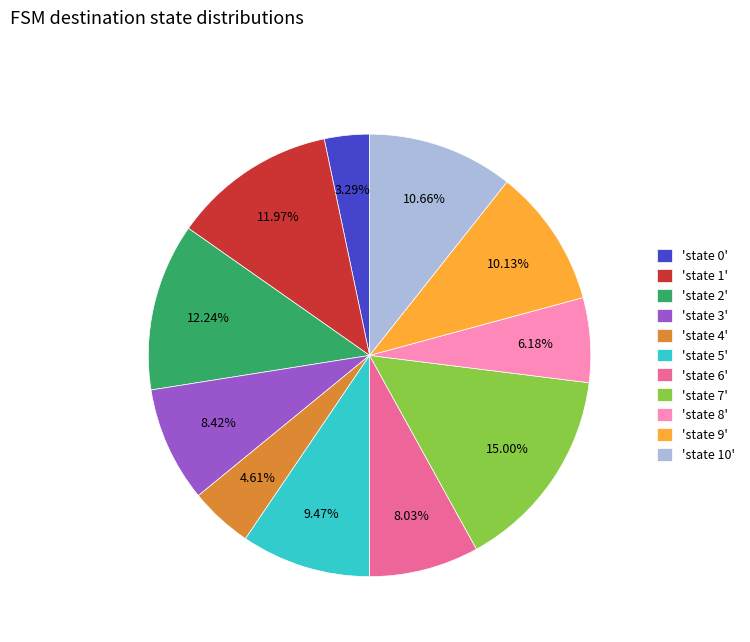

To the nearest percent, what is the average slice percentage?

9%